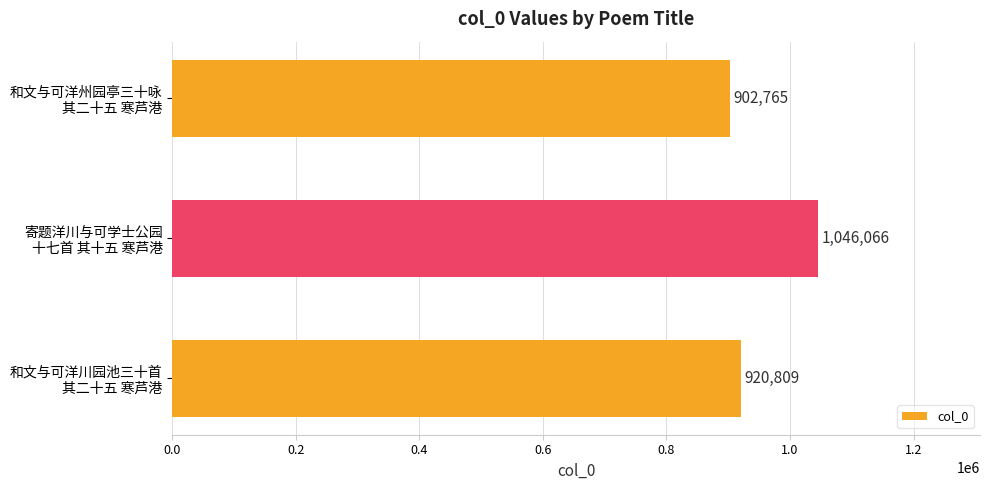

Count the values in the range 902765 to 1046066.

3